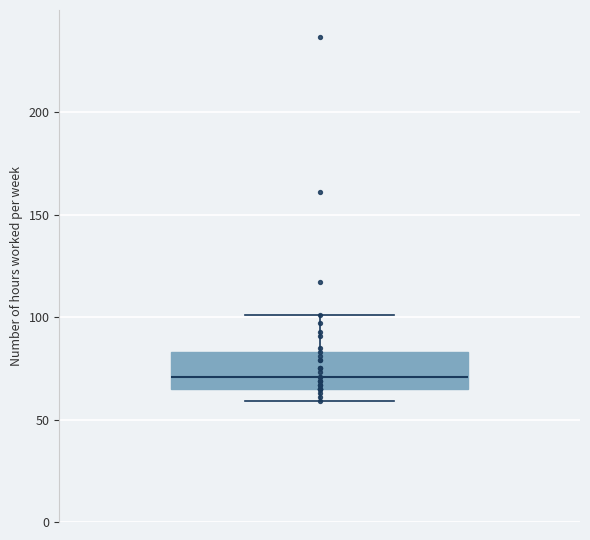

Transcribe this box plot: give where the median line is, the range the box spans, and where the two whiskers end, as read against the y-axis. The values are not printed on the chart, so give them approximately, as read against the axis.

median 70, box 65 to 85, whiskers 60 to 100